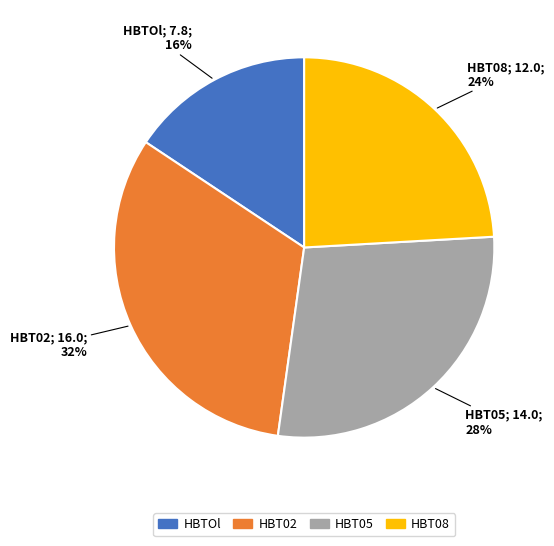

To the nearest percent, what is the average slice percentage?

25%